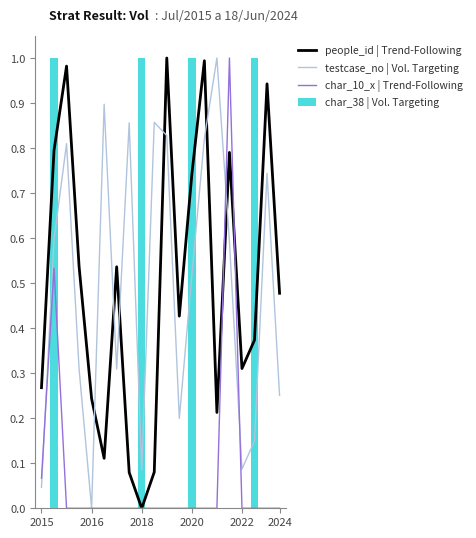

The people_id | Trend-Following series shows 0.1 at 14. True or false?

False